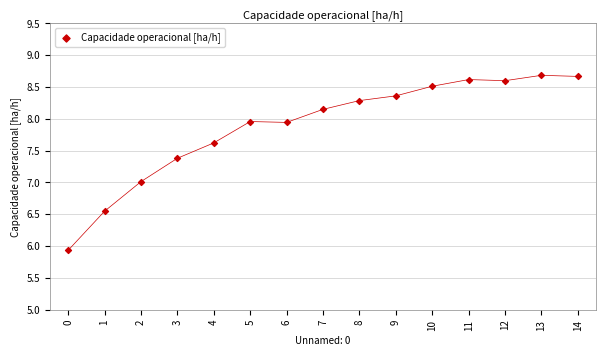

What is the range of Y values (max minus min)?

2.8